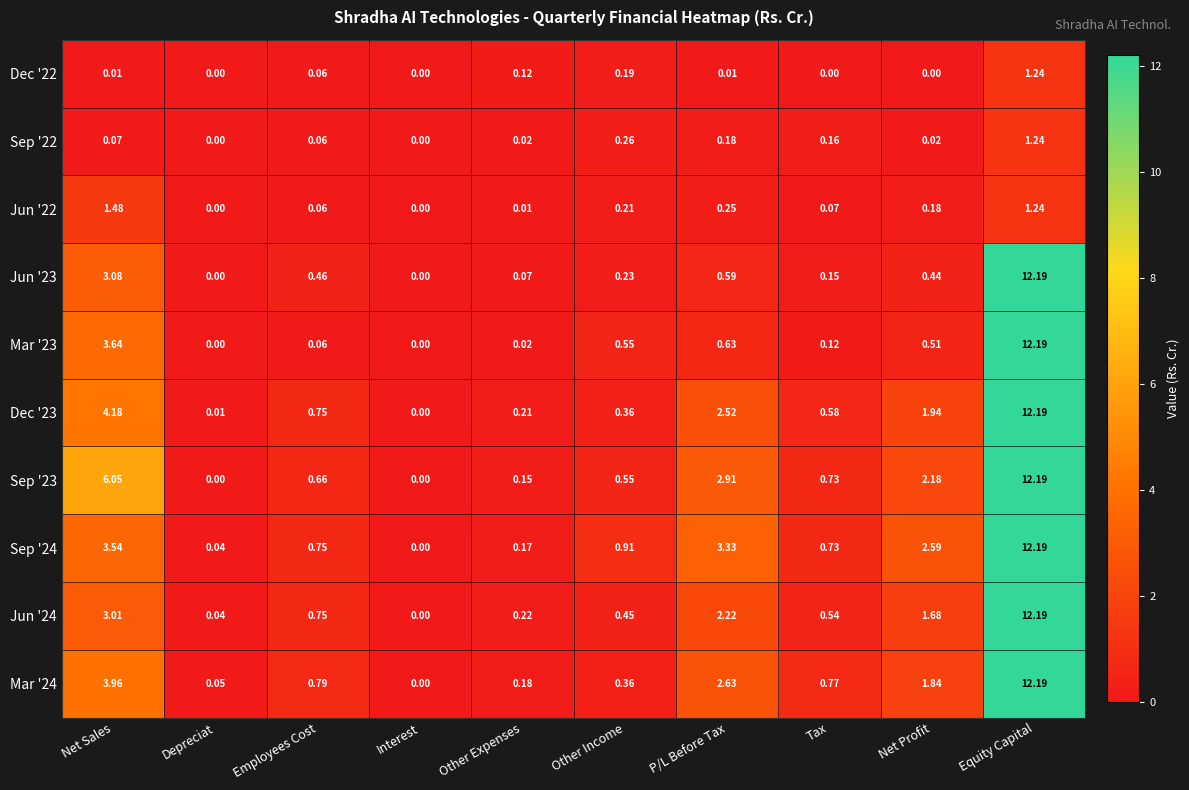

Which category has the highest value in the Jun '23 series?

Equity Capital